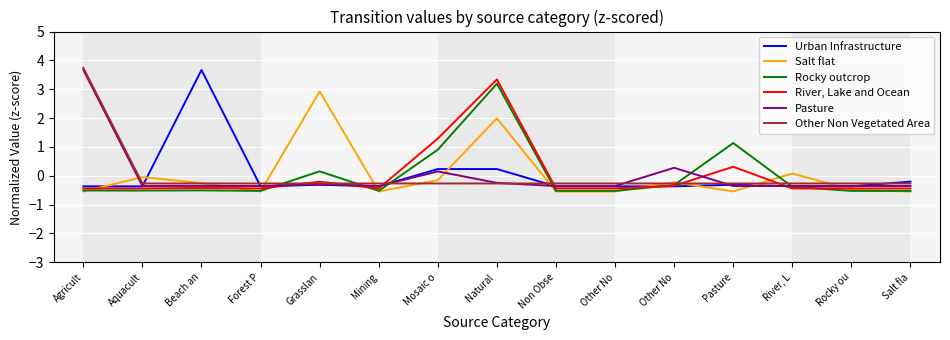

Between which two adjacent categories do Rocky outcrop and Pasture first intersect?

Forest P and Grasslan